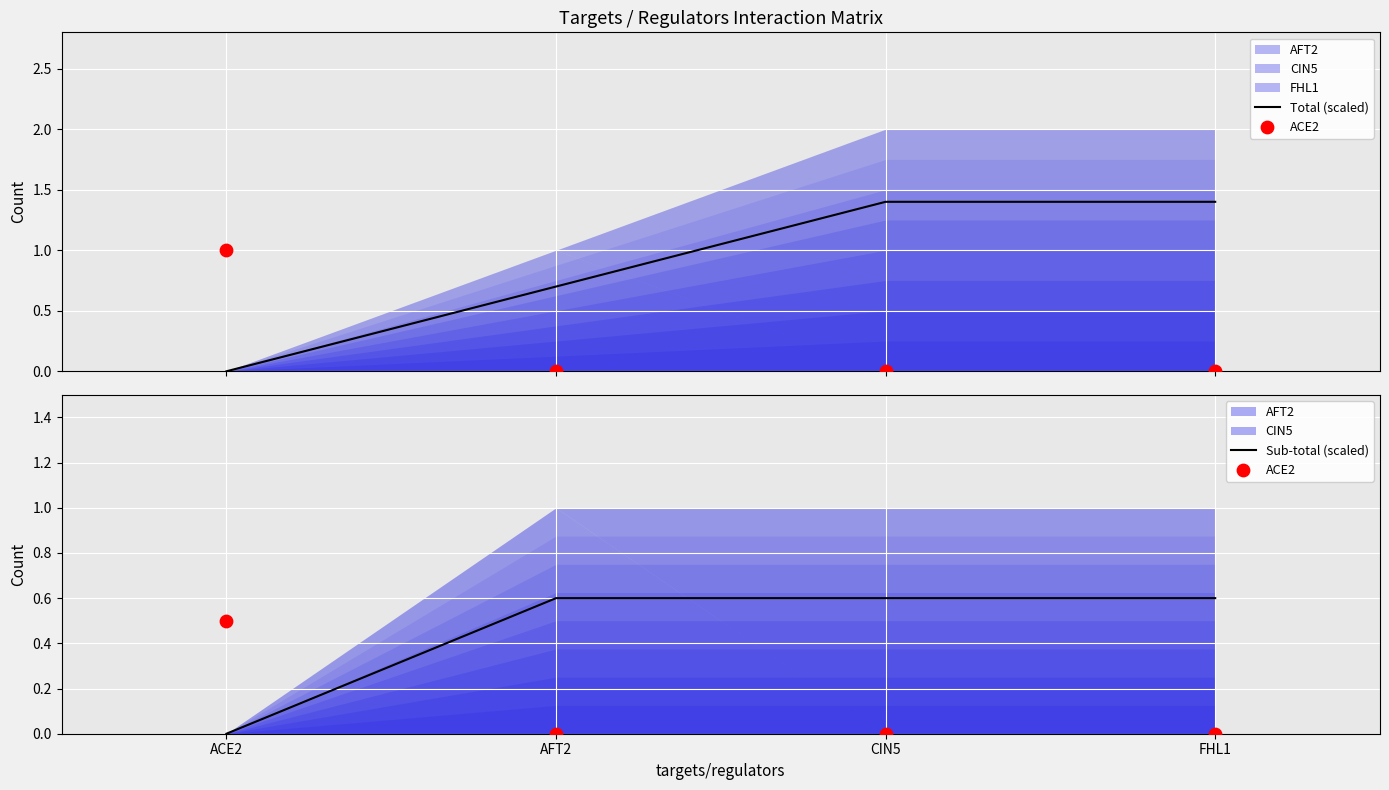

What is the highest value of the Sub-total (scaled) series?

0.6